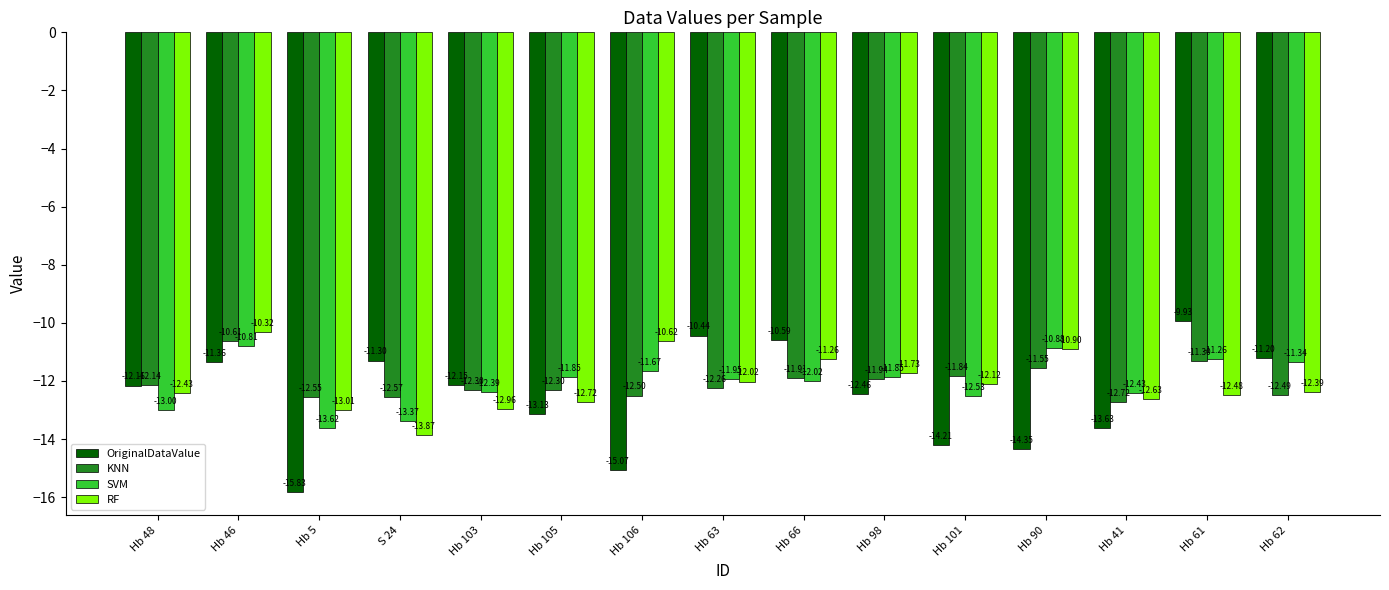

Is the value of RF at Hb 101 greater than the value of OriginalDataValue at Hb 105?

Yes